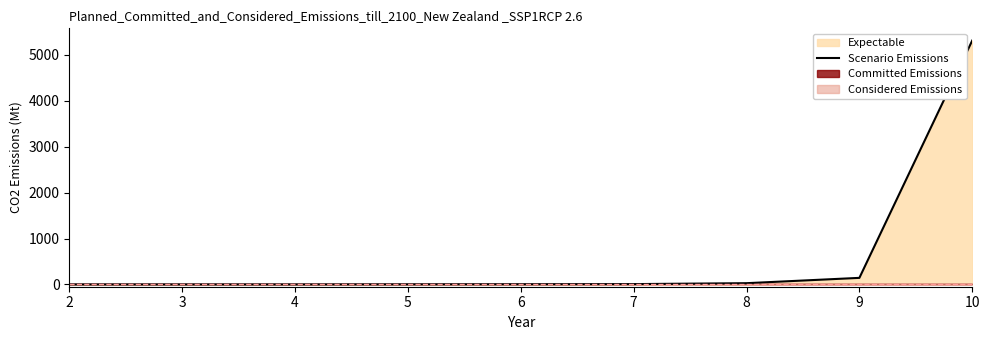

Reading right to left, what are all the values shown in this chart?

5315	143	27	7	4	2	0	0	0